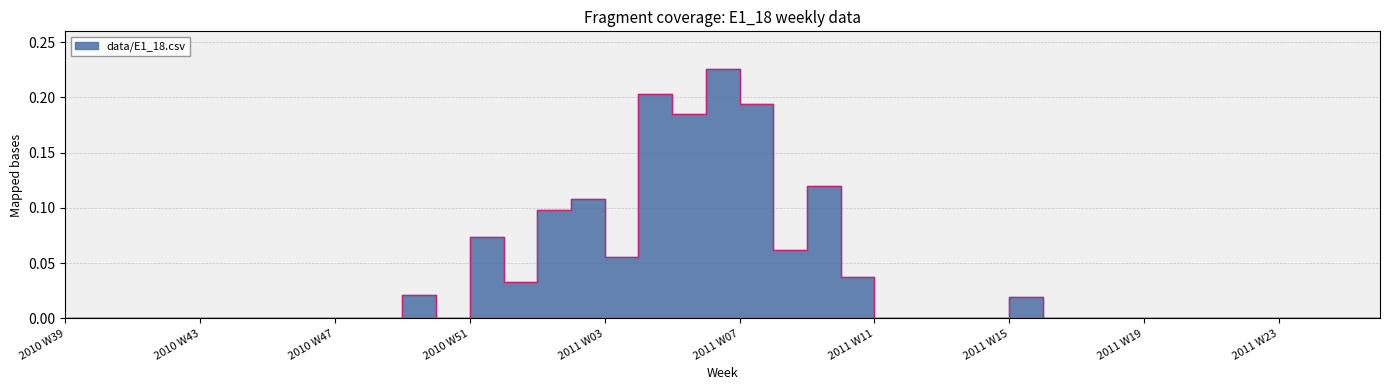

The chart shows a value of -0.1 at 2011 W19. True or false?

False